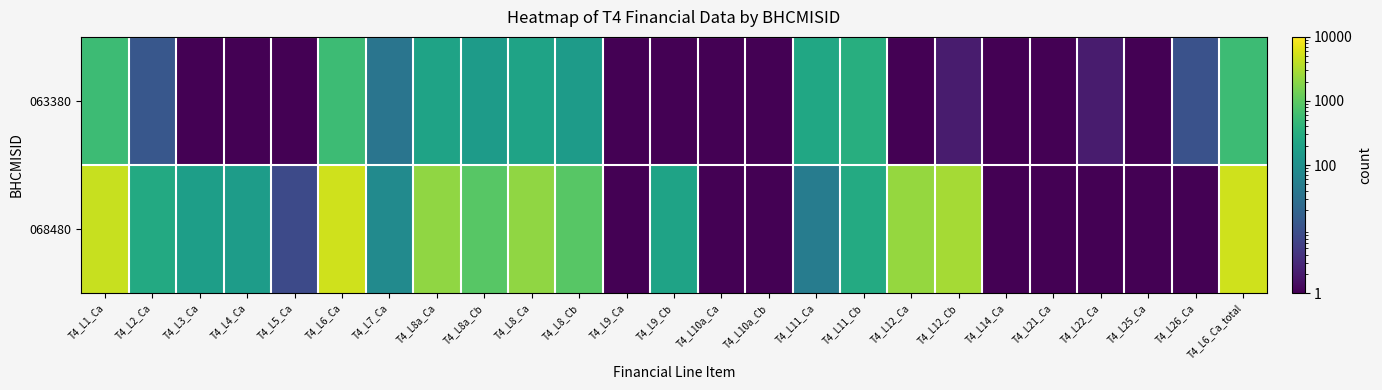

Rank the series by their average value, from lowest to highest.

063380, 068480